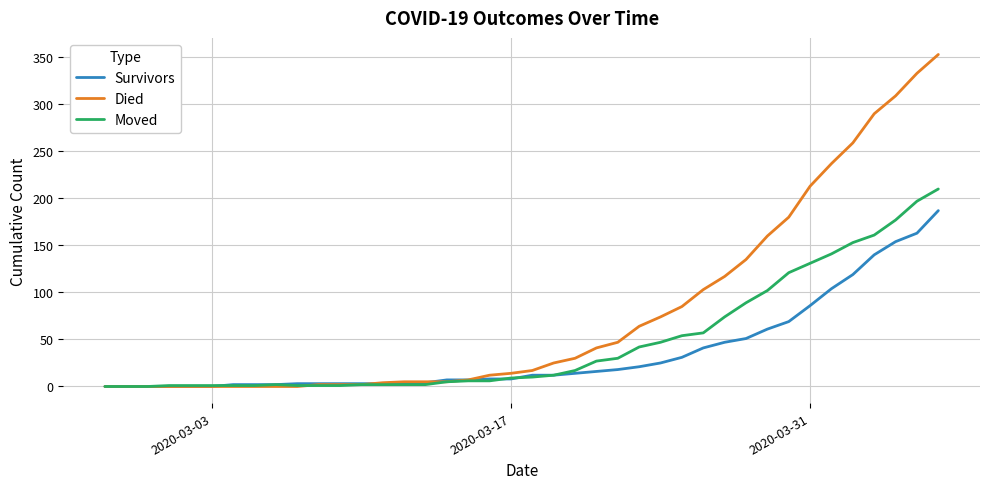

How many categories are shown in the chart?

40